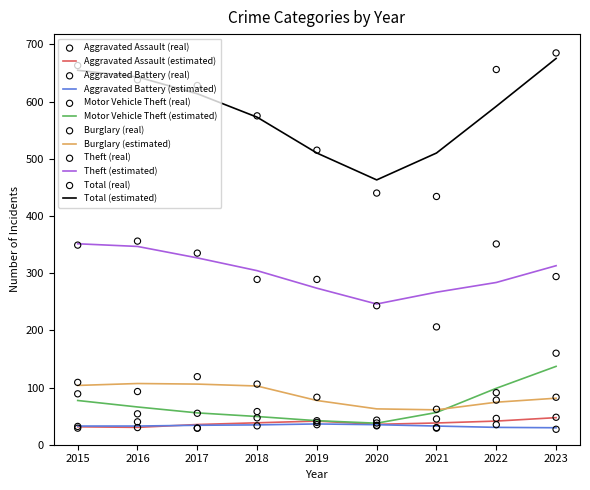

What is the total value across all series at 2017?

1195